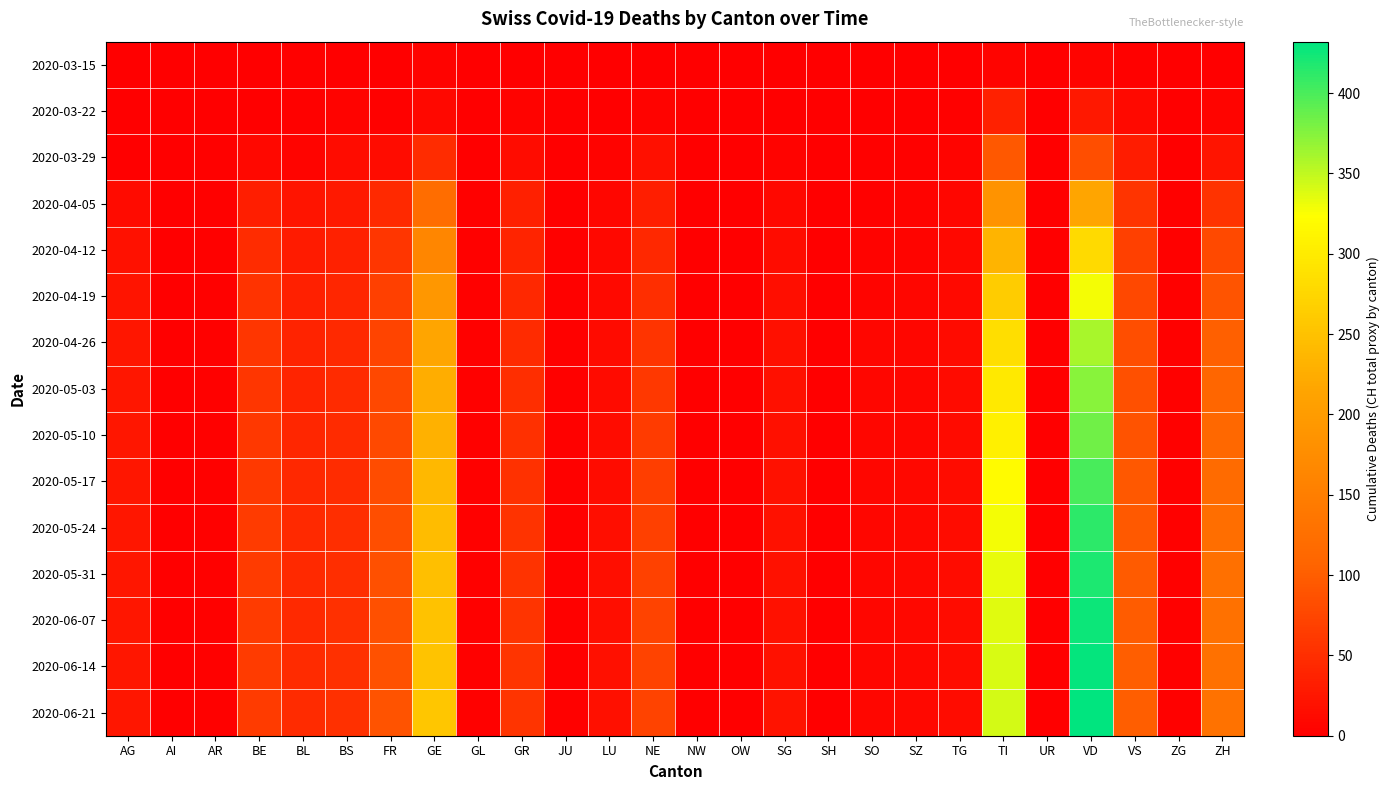

Reading right to left, list all the values displayed in this chart.

2020-03-15: ZH=1	ZG=0	VS=2	VD=6	UR=0	TI=6	TG=0	SZ=0	SO=0	SH=0	SG=0	OW=0	NW=0	NE=0	LU=0	JU=0	GR=0	GL=0	GE=4	FR=0	BS=0	BL=2	BE=0	AR=0	AI=0	AG=0
2020-03-22: ZH=6	ZG=0	VS=11	VD=26	UR=0	TI=37	TG=3	SZ=0	SO=0	SH=0	SG=0	OW=0	NW=0	NE=4	LU=1	JU=0	GR=4	GL=0	GE=10	FR=3	BS=5	BL=3	BE=0	AR=0	AI=0	AG=1
2020-03-29: ZH=22	ZG=1	VS=31	VD=84	UR=0	TI=93	TG=6	SZ=2	SO=2	SH=0	SG=5	OW=0	NW=0	NE=18	LU=5	JU=0	GR=15	GL=1	GE=48	FR=15	BS=15	BL=6	BE=10	AR=2	AI=0	AG=0
2020-04-05: ZH=55	ZG=2	VS=57	VD=215	UR=1	TI=185	TG=7	SZ=5	SO=3	SH=1	SG=10	OW=0	NW=0	NE=33	LU=7	JU=1	GR=34	GL=2	GE=120	FR=44	BS=28	BL=22	BE=33	AR=3	AI=0	AG=13
2020-04-12: ZH=78	ZG=2	VS=69	VD=280	UR=1	TI=234	TG=9	SZ=6	SO=5	SH=1	SG=14	OW=0	NW=0	NE=43	LU=10	JU=2	GR=39	GL=2	GE=162	FR=59	BS=36	BL=30	BE=48	AR=3	AI=0	AG=19
2020-04-19: ZH=91	ZG=3	VS=77	VD=329	UR=1	TI=263	TG=11	SZ=7	SO=6	SH=1	SG=16	OW=0	NW=0	NE=50	LU=11	JU=2	GR=43	GL=2	GE=192	FR=68	BS=41	BL=34	BE=55	AR=3	AI=0	AG=22
2020-04-26: ZH=102	ZG=3	VS=83	VD=360	UR=1	TI=285	TG=12	SZ=8	SO=7	SH=1	SG=17	OW=0	NW=0	NE=57	LU=12	JU=2	GR=47	GL=2	GE=215	FR=73	BS=44	BL=38	BE=58	AR=3	AI=0	AG=24
2020-05-03: ZH=108	ZG=3	VS=86	VD=373	UR=1	TI=298	TG=13	SZ=8	SO=7	SH=1	SG=18	OW=0	NW=0	NE=60	LU=13	JU=2	GR=49	GL=2	GE=225	FR=76	BS=46	BL=40	BE=59	AR=3	AI=0	AG=24
2020-05-10: ZH=113	ZG=3	VS=89	VD=384	UR=1	TI=307	TG=13	SZ=8	SO=7	SH=1	SG=18	OW=0	NW=0	NE=63	LU=14	JU=2	GR=51	GL=2	GE=231	FR=78	BS=47	BL=42	BE=60	AR=3	AI=0	AG=24
2020-05-17: ZH=118	ZG=3	VS=93	VD=401	UR=1	TI=320	TG=14	SZ=9	SO=8	SH=1	SG=19	OW=0	NW=0	NE=66	LU=15	JU=2	GR=53	GL=2	GE=238	FR=81	BS=48	BL=43	BE=62	AR=3	AI=0	AG=25
2020-05-24: ZH=122	ZG=3	VS=95	VD=412	UR=1	TI=328	TG=14	SZ=9	SO=8	SH=1	SG=20	OW=0	NW=0	NE=68	LU=16	JU=2	GR=54	GL=2	GE=244	FR=83	BS=49	BL=44	BE=63	AR=3	AI=0	AG=25
2020-05-31: ZH=125	ZG=3	VS=97	VD=420	UR=1	TI=333	TG=14	SZ=9	SO=8	SH=1	SG=20	OW=0	NW=0	NE=70	LU=16	JU=2	GR=55	GL=2	GE=248	FR=85	BS=50	BL=45	BE=63	AR=3	AI=0	AG=25
2020-06-07: ZH=127	ZG=3	VS=99	VD=426	UR=1	TI=337	TG=14	SZ=9	SO=8	SH=1	SG=20	OW=0	NW=0	NE=71	LU=16	JU=2	GR=56	GL=2	GE=251	FR=86	BS=51	BL=45	BE=64	AR=3	AI=0	AG=25
2020-06-14: ZH=128	ZG=3	VS=100	VD=429	UR=1	TI=340	TG=14	SZ=9	SO=8	SH=1	SG=20	OW=0	NW=0	NE=72	LU=17	JU=2	GR=56	GL=2	GE=253	FR=87	BS=51	BL=46	BE=64	AR=3	AI=0	AG=25
2020-06-21: ZH=129	ZG=3	VS=101	VD=432	UR=1	TI=342	TG=15	SZ=9	SO=8	SH=1	SG=21	OW=0	NW=0	NE=72	LU=17	JU=2	GR=57	GL=2	GE=255	FR=88	BS=52	BL=46	BE=64	AR=3	AI=0	AG=25